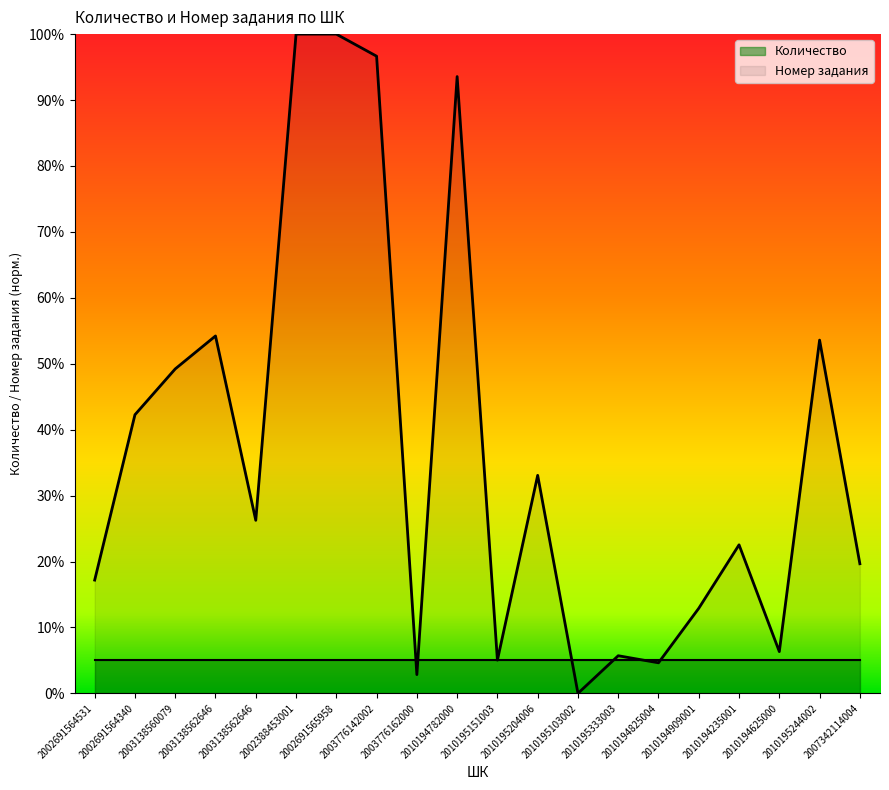

Reading left to right, what are all the values shown in this chart?

2002691564531=0.2	2002691564340=0.4	2003138560079=0.5	2003138562646=0.5	2003138562646=0.3	2002388453001=1.0	2002691565958=1.0	2003776142002=1.0	2003776162000=0.0	2010194782000=0.9	2010195151003=0.1	2010195204006=0.3	2010195103002=0.0	2010195333003=0.1	2010194825004=0.0	2010194909001=0.1	2010194235001=0.2	2010194625000=0.1	2010195244002=0.5	2007342114004=0.2